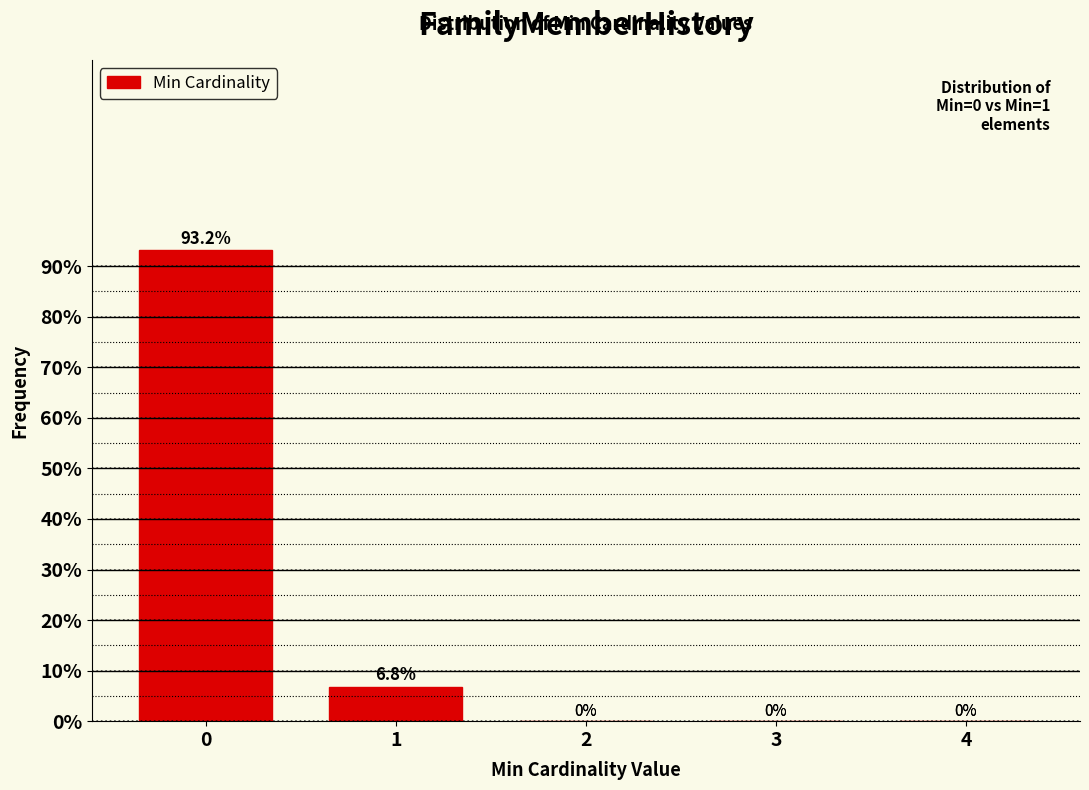

Reading left to right, list all the values displayed in this chart.

0=93.2	1=6.8	2=0.0	3=0.0	4=0.0